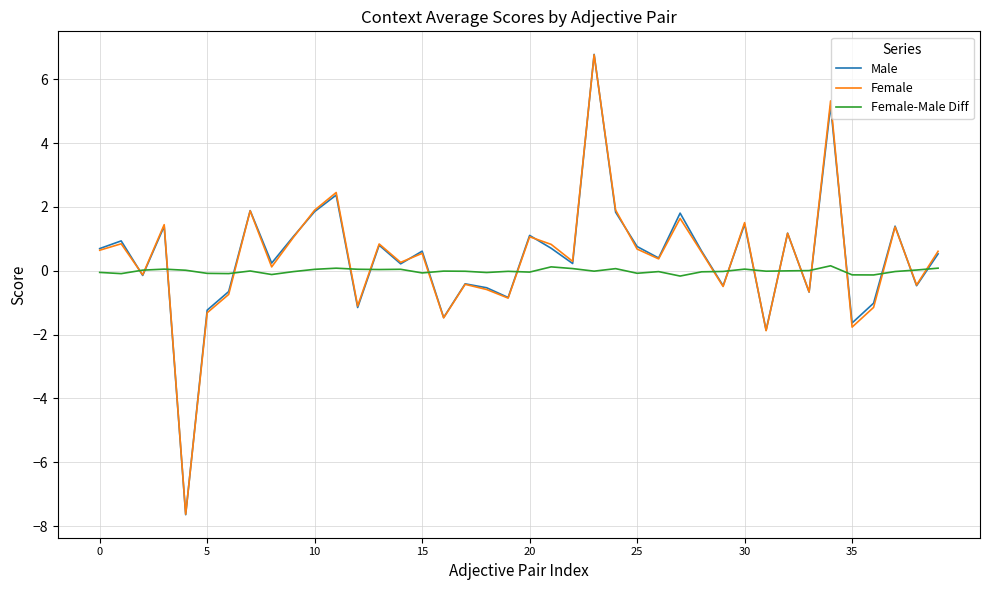

What is the difference between the second highest and second lowest values in the Female-Male Diff series?

0.3